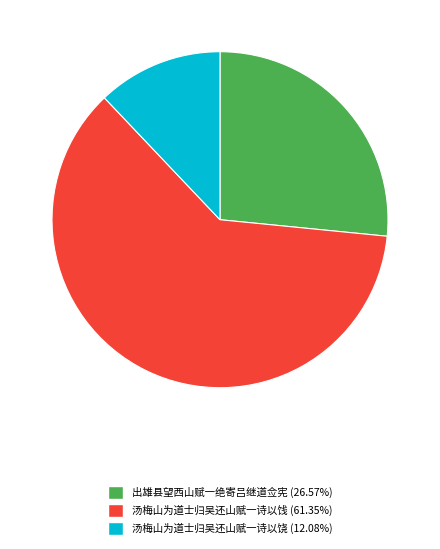

Combined, do 出雄县望西山赋一绝寄吕继道佥宪 (26.57%) and 汤梅山为道士归吴还山赋一诗以饯 (61.35%) account for over 50%?

Yes